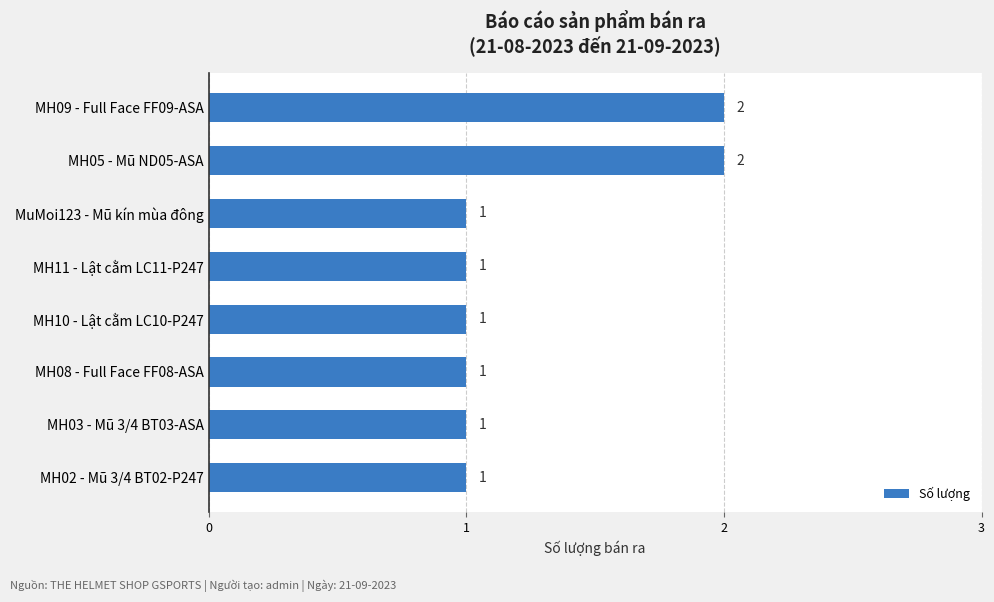

True or false: the data shows 3 at MH05 - Mũ ND05-ASA.

False